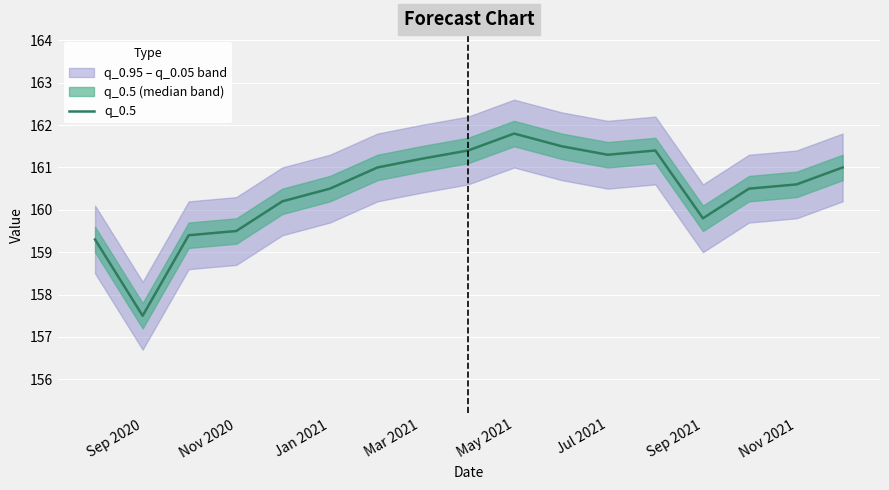

Is it true that q_0.5 equals 159.8 at Sep 2021?

True